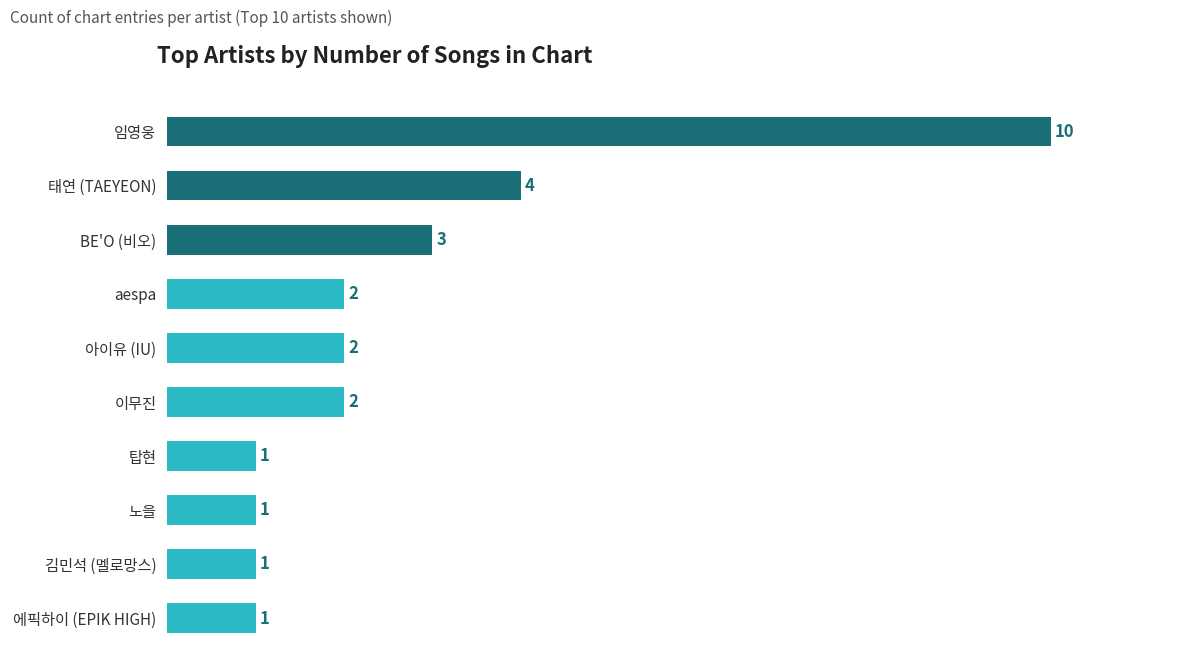

What is the sum of all values?

27